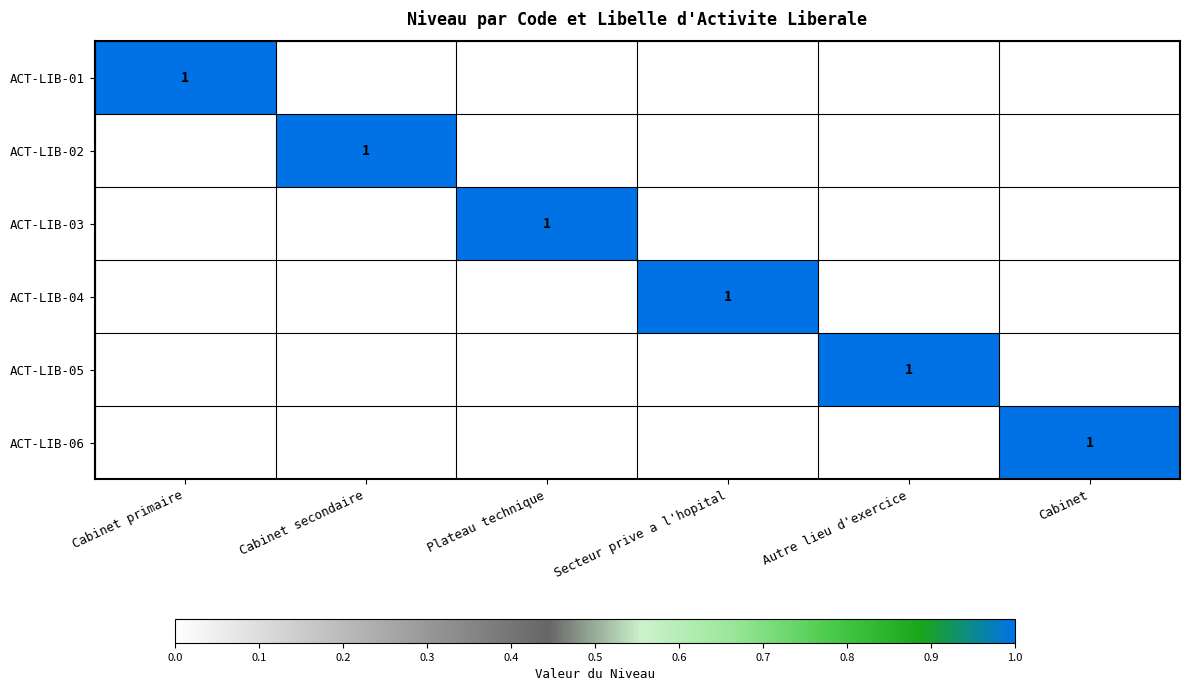

The ACT-LIB-05 series shows 1 at Autre lieu d'exercice. True or false?

True